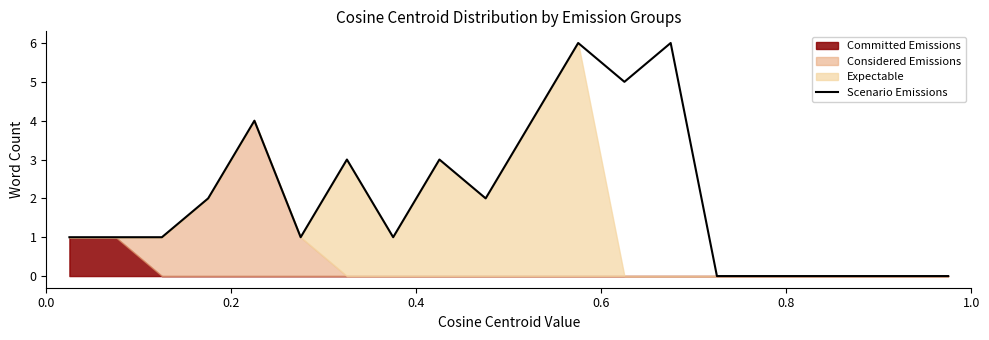

Does the chart display data point markers on the line(s)?

No